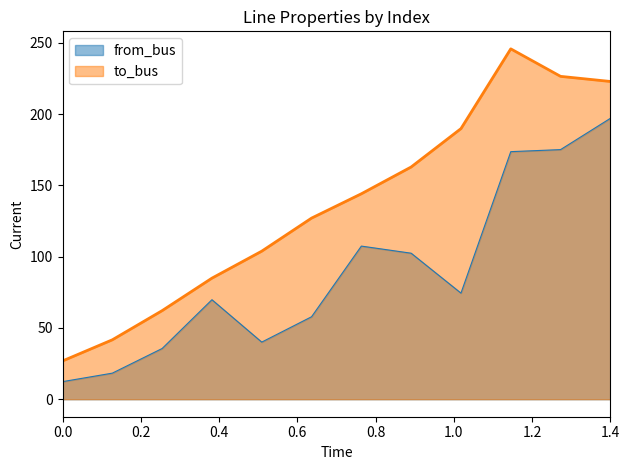

Which series has the largest range (max minus min)?

to_bus